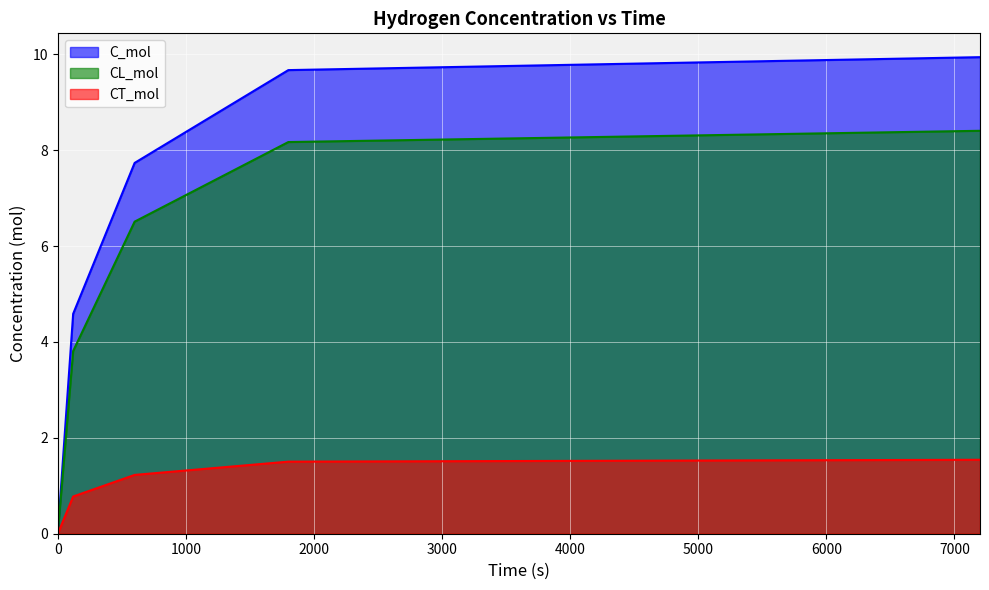

True or false: C_mol and CL_mol intersect in this chart.

False